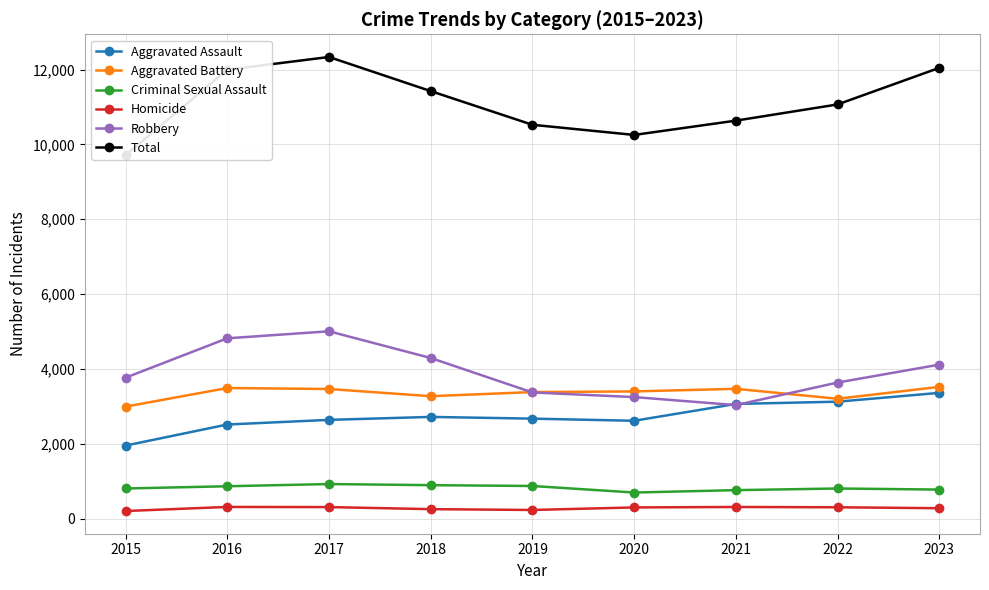

Which series has the largest total across all categories?

Total